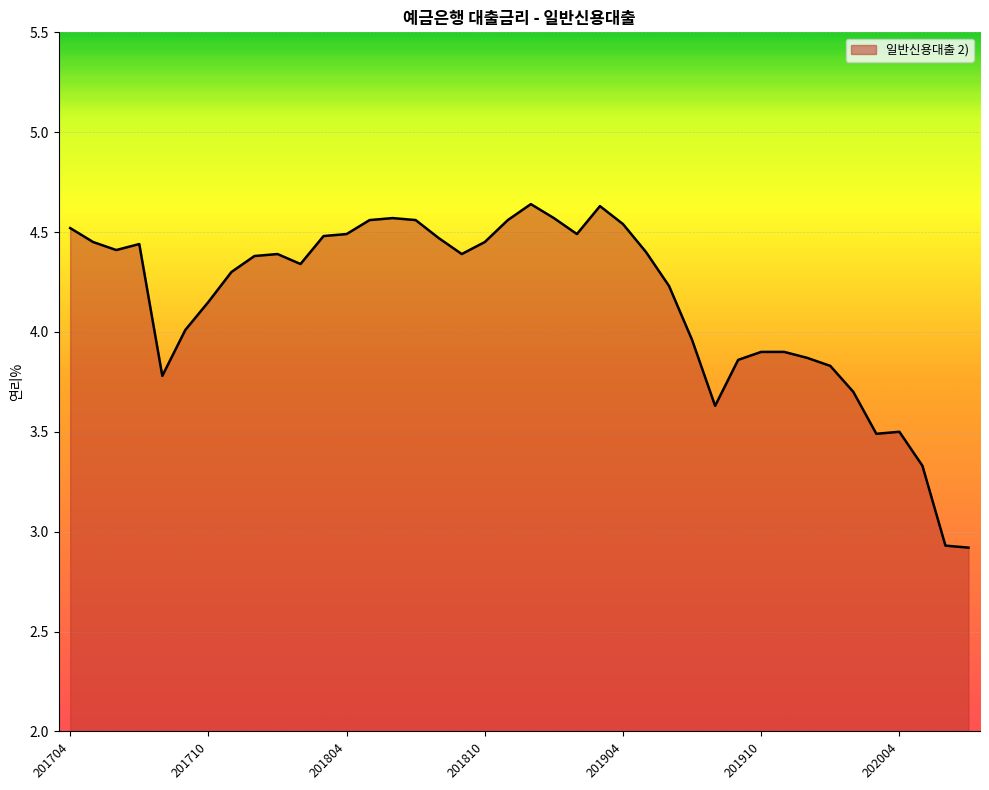

What is the minimum value shown in the chart?

2.9